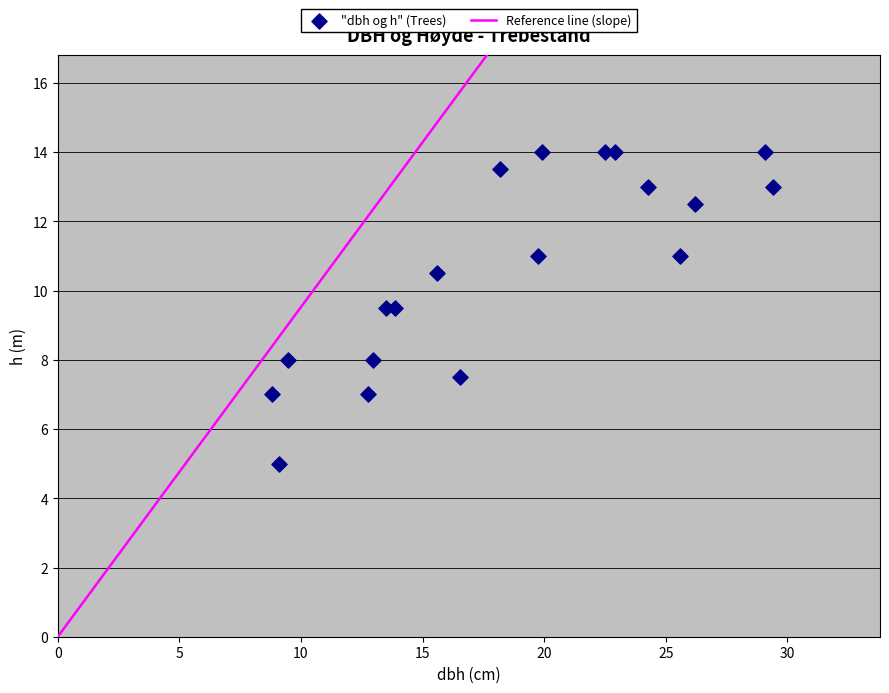

What is the range of Y values (max minus min)?

9.0